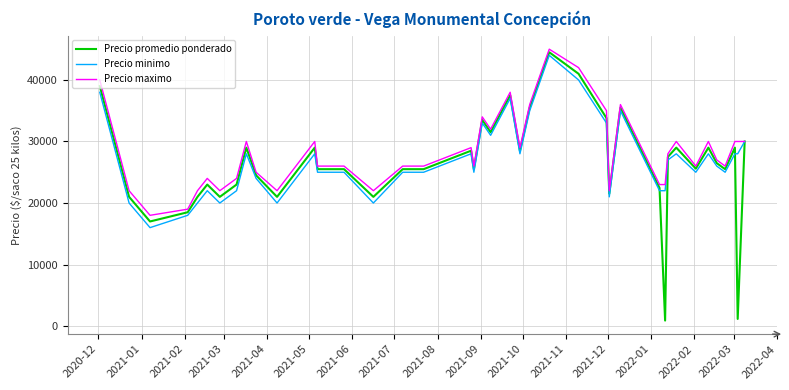

Which series has the largest range (max minus min)?

Precio promedio ponderado